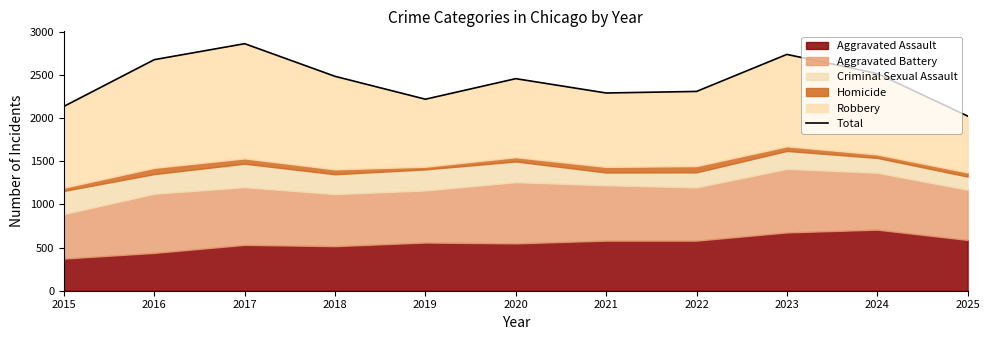

What is the ratio of the value at 2025 to the value at 2021?

0.9